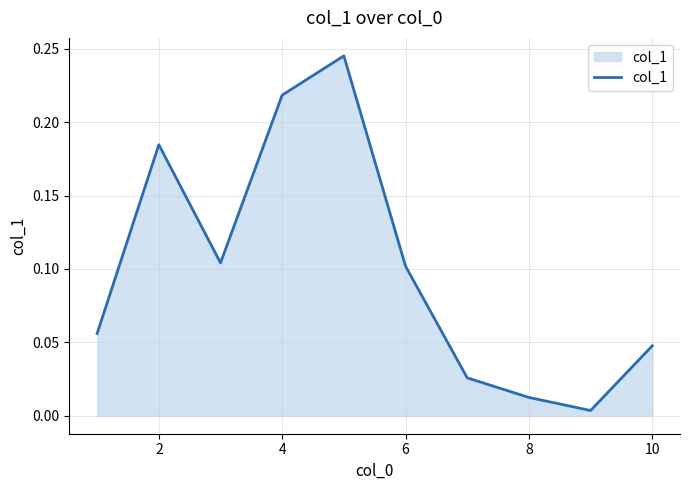

The chart shows a value of 0.1 at 6. True or false?

True